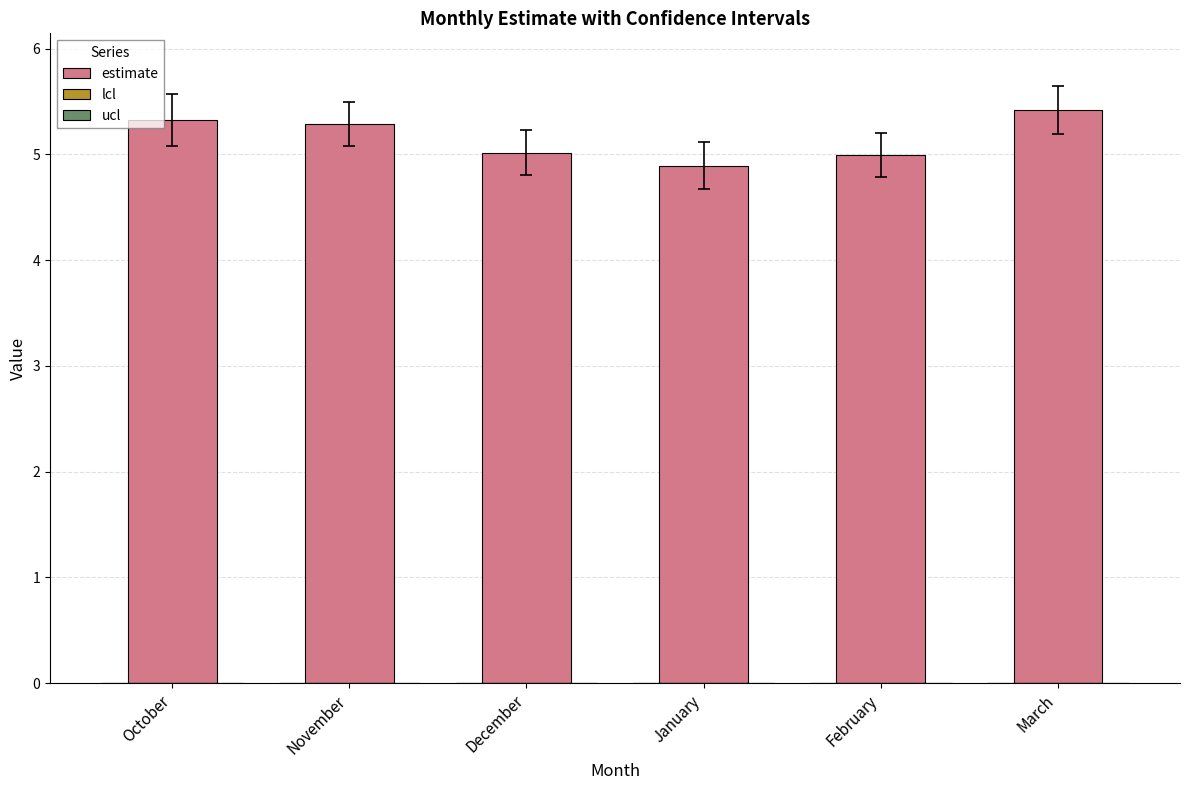

What is the value of the 1st bar from the left?

5.3